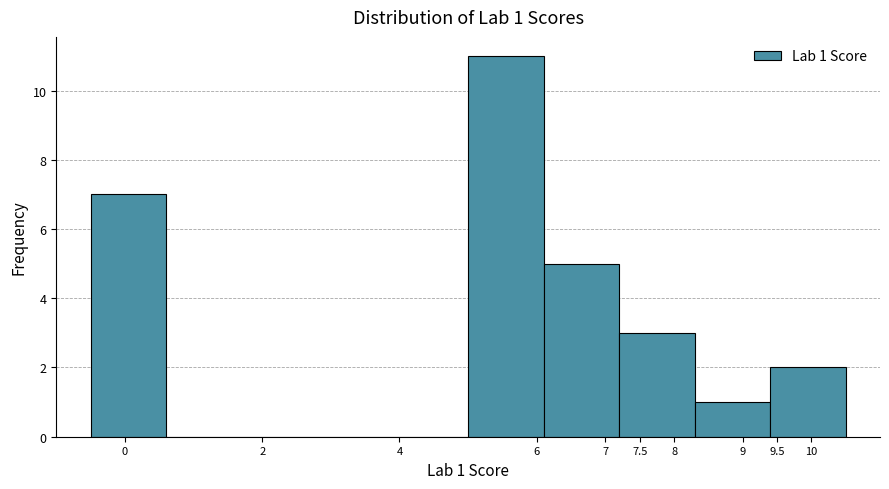

Which range on the x-axis has the tallest bar?

5.0 to 6.1